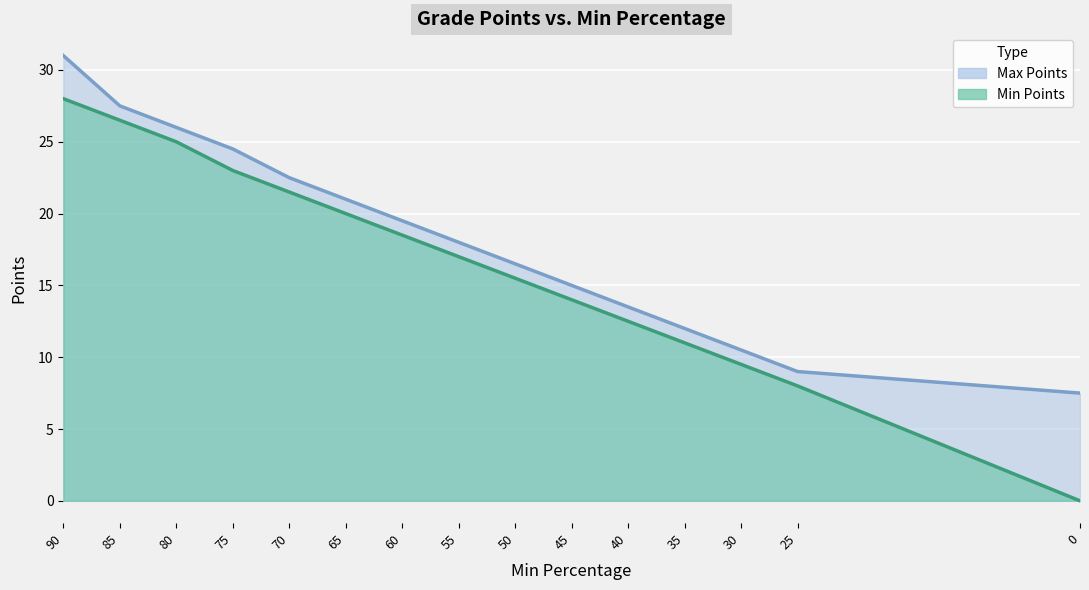

Is it true that Min Points equals 16.5 at 35?

False